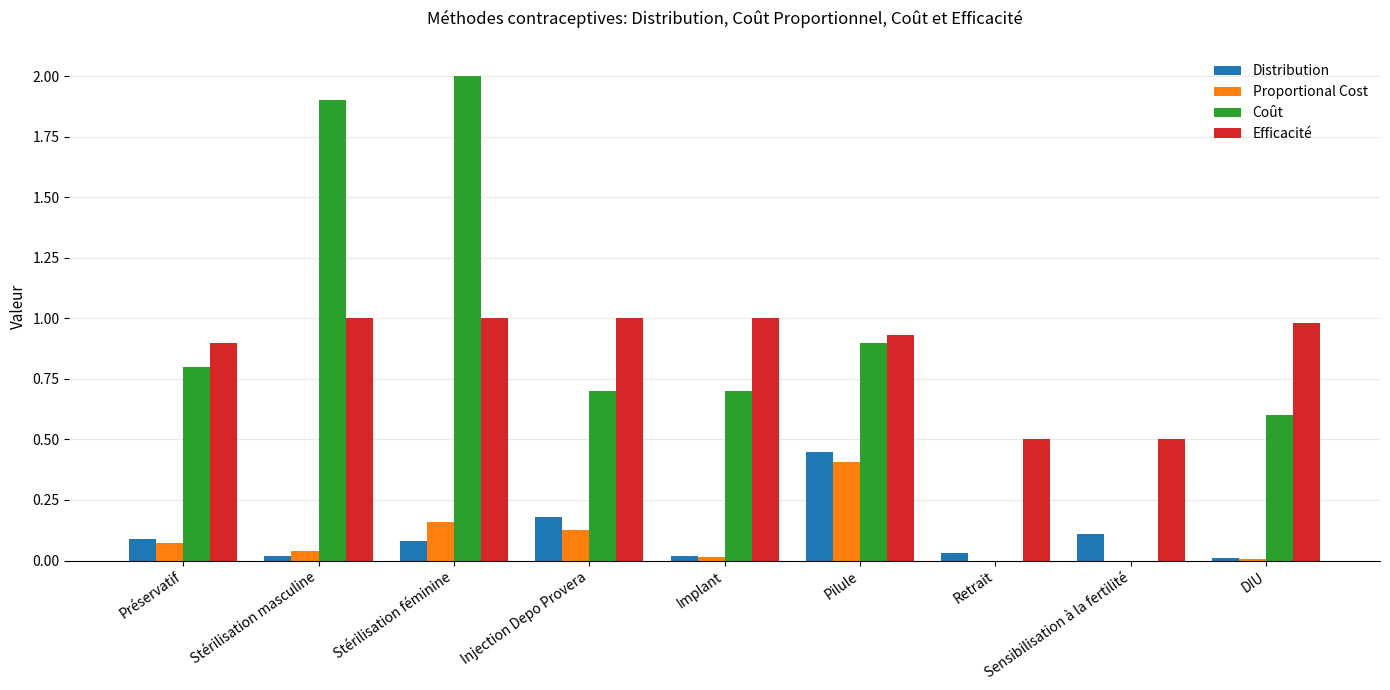

At which category is the sum across all series the highest?

Stérilisation féminine